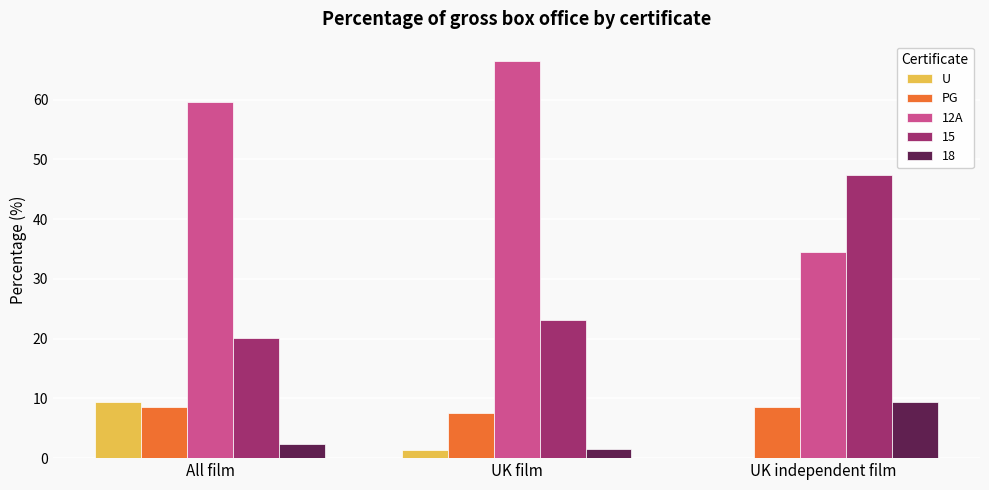

What is the sum of all 12A values?

160.5